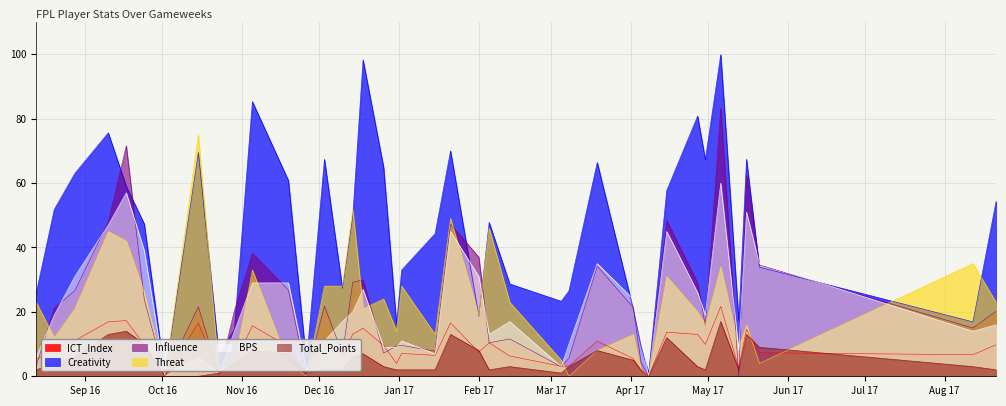

Does the chart display data point markers on the line(s)?

No